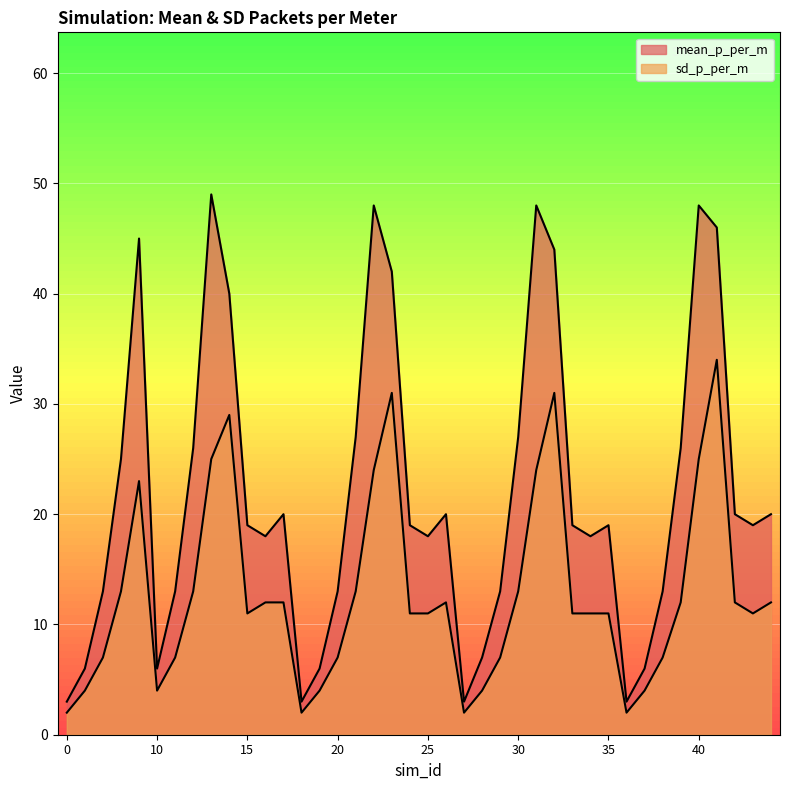

What is the value of the sd_p_per_m point at the 34th from the left?

7